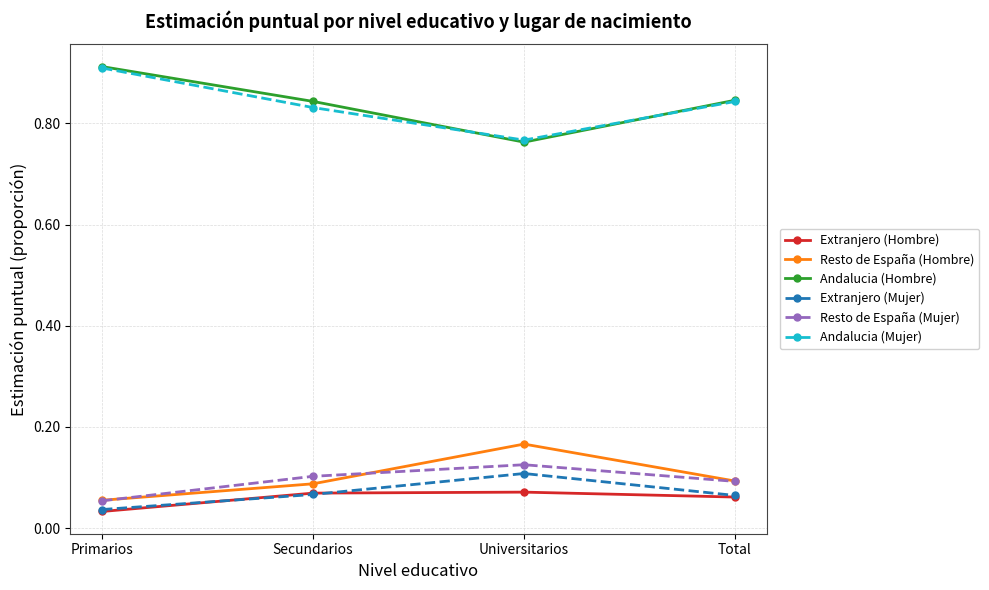

Is it true that Andalucia (Hombre) equals 0.3 at Universitarios?

False